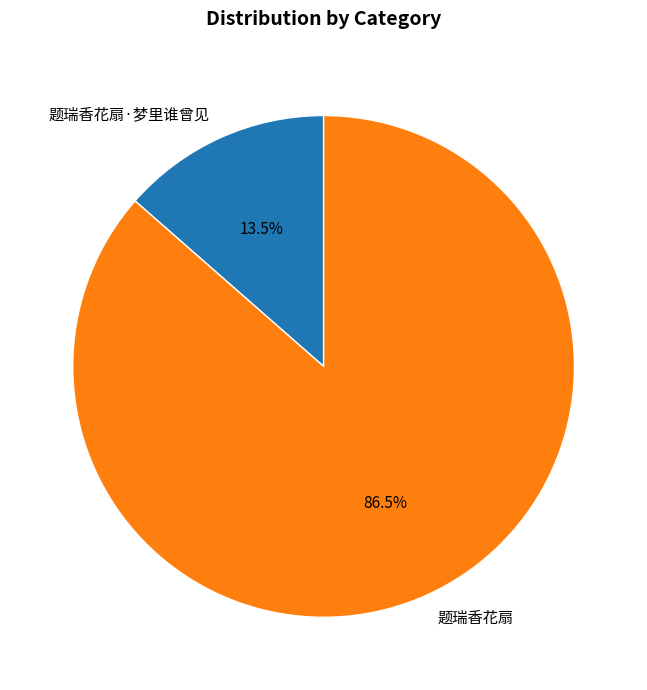

Combined, do 题瑞香花扇·梦里谁曾见 and 题瑞香花扇 account for over 50%?

Yes